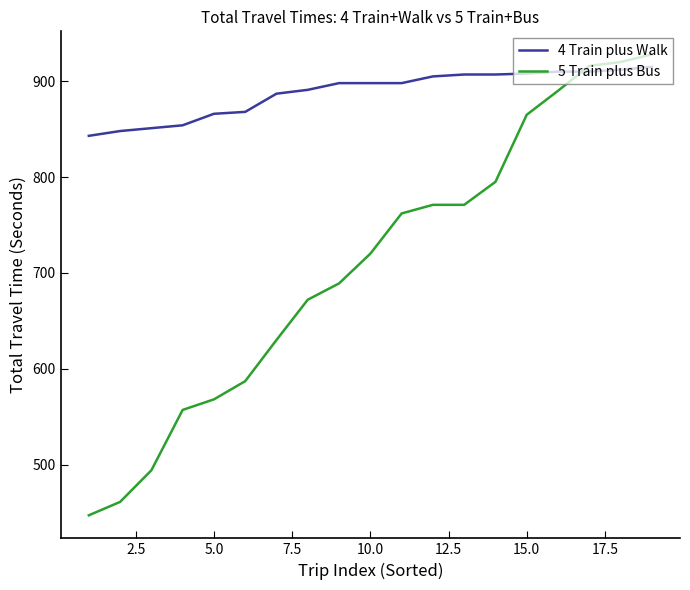

True or false: 5 Train plus Bus has more than 2 points higher than both neighbors.

False